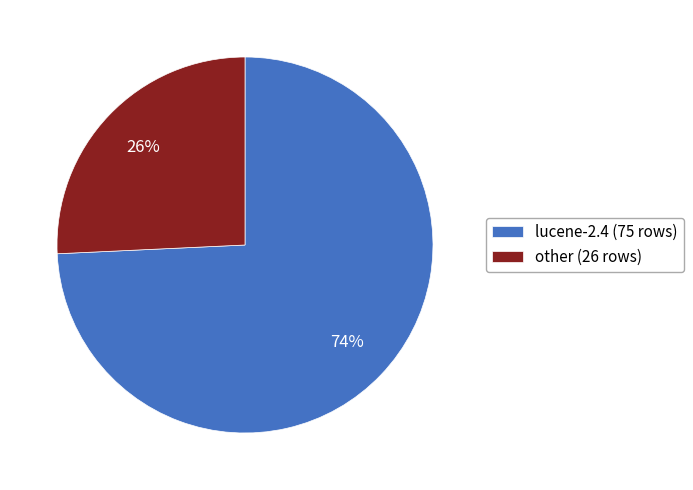

Which category has the biggest portion of the pie?

lucene-2.4